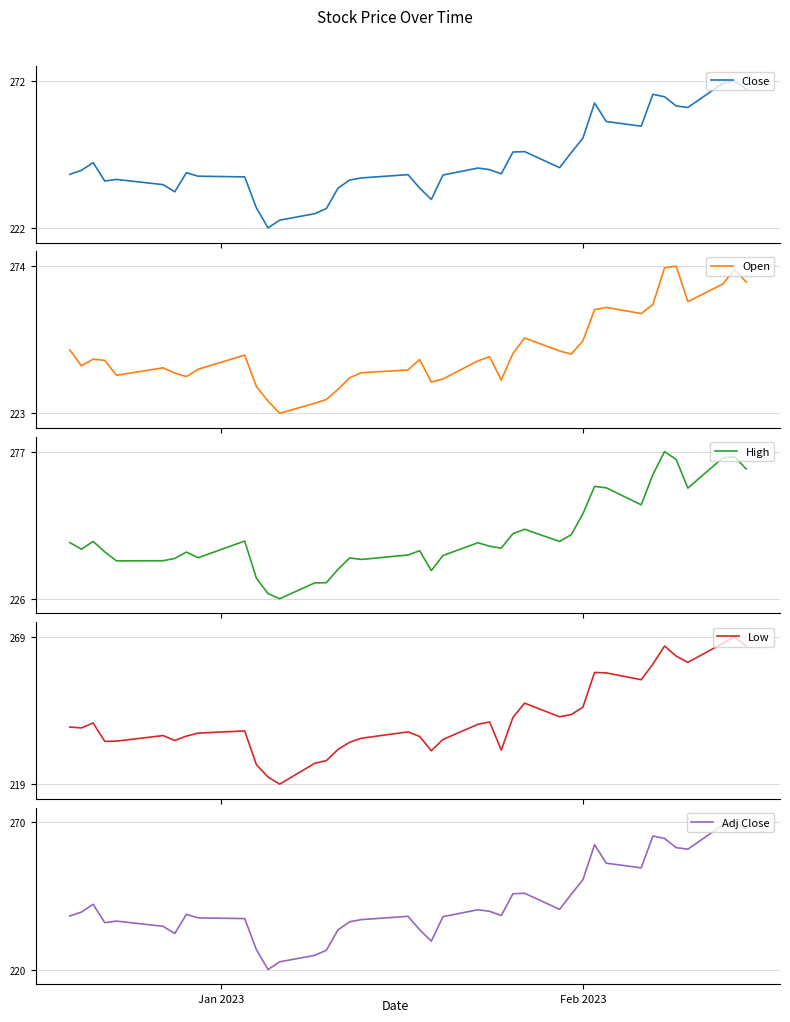

True or false: Close and Low cross at least once.

False